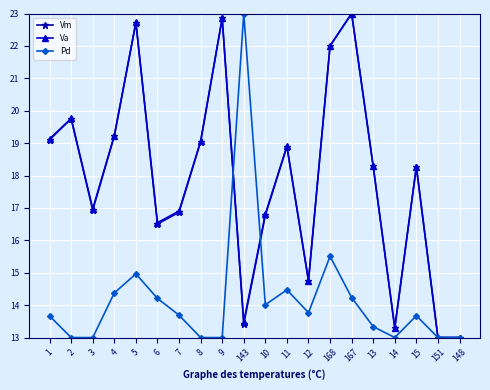

What is the sum of the Vm values at 10 and 6?

33.3